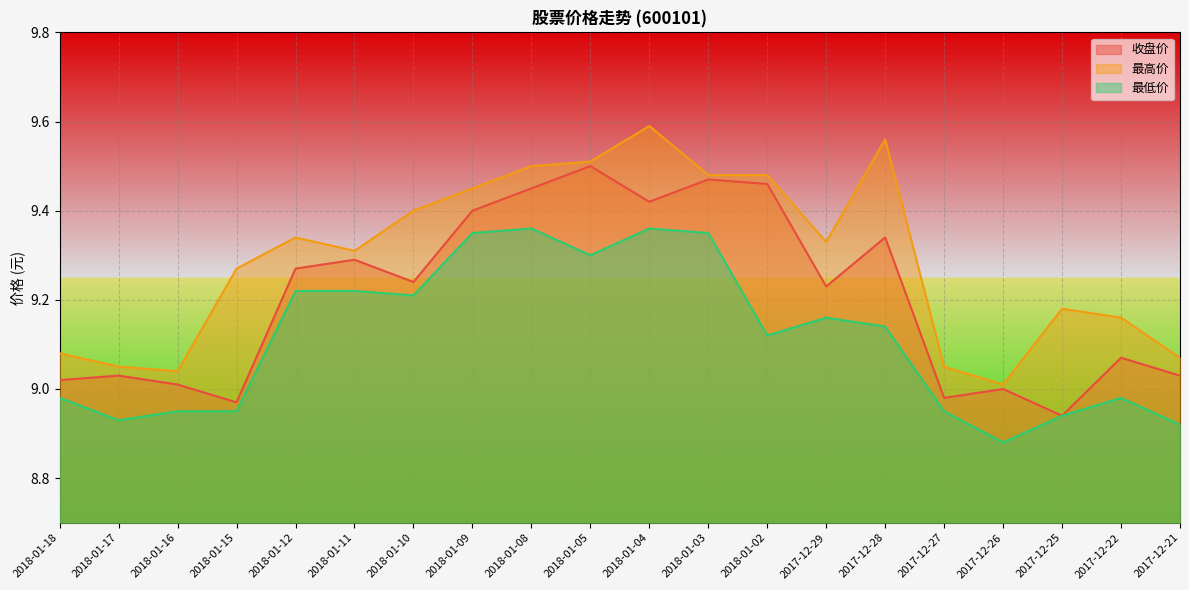

Where is 收盘价 nearest to the value 9?

2017-12-26